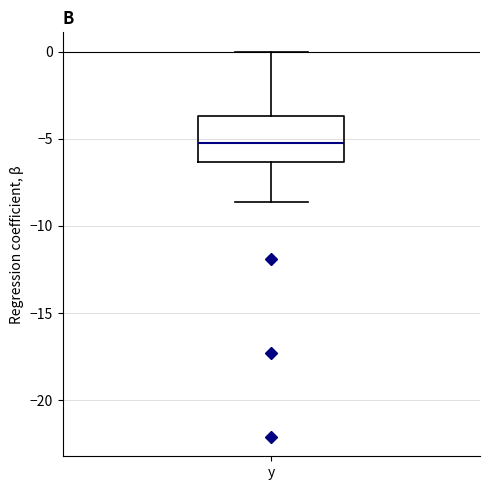

Where is the upper edge of the box for y on the y-axis? The values are not printed on the chart, so give them approximately, as read against the axis.

-3.5